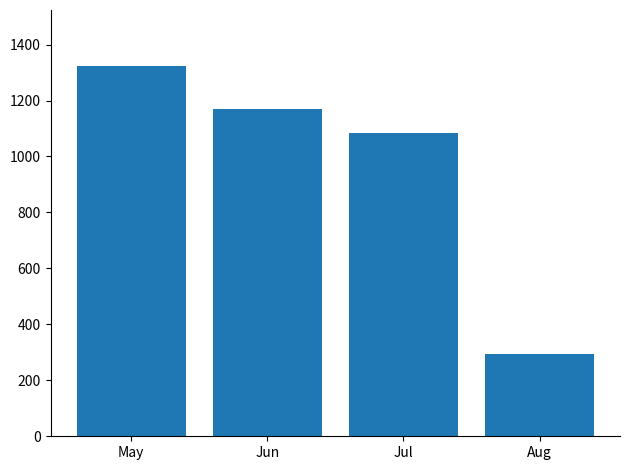

What is the smallest value displayed?

295.4